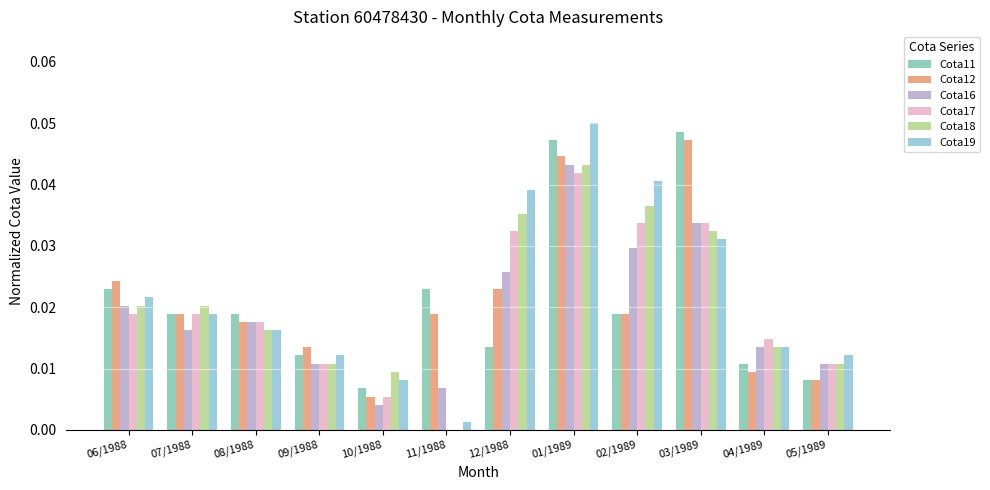

Which series has the largest total across all categories?

Cota19